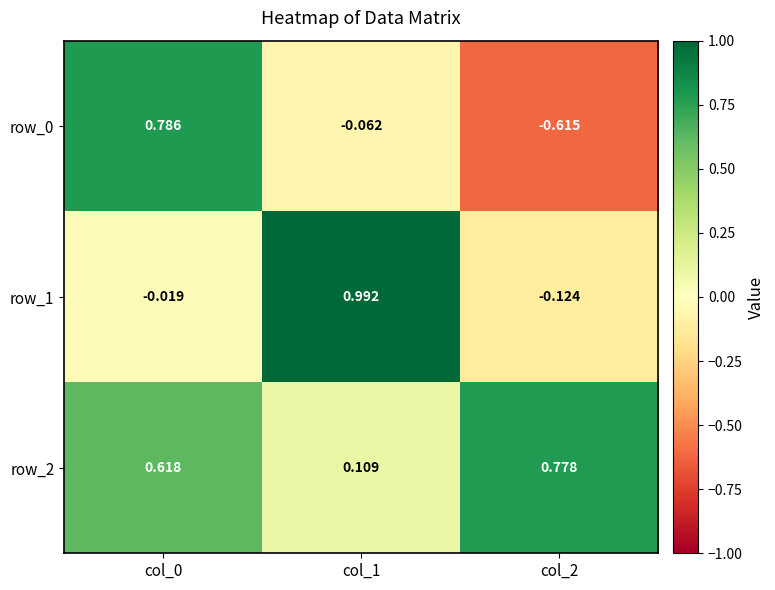

How many negative values does the row_0 series have?

2